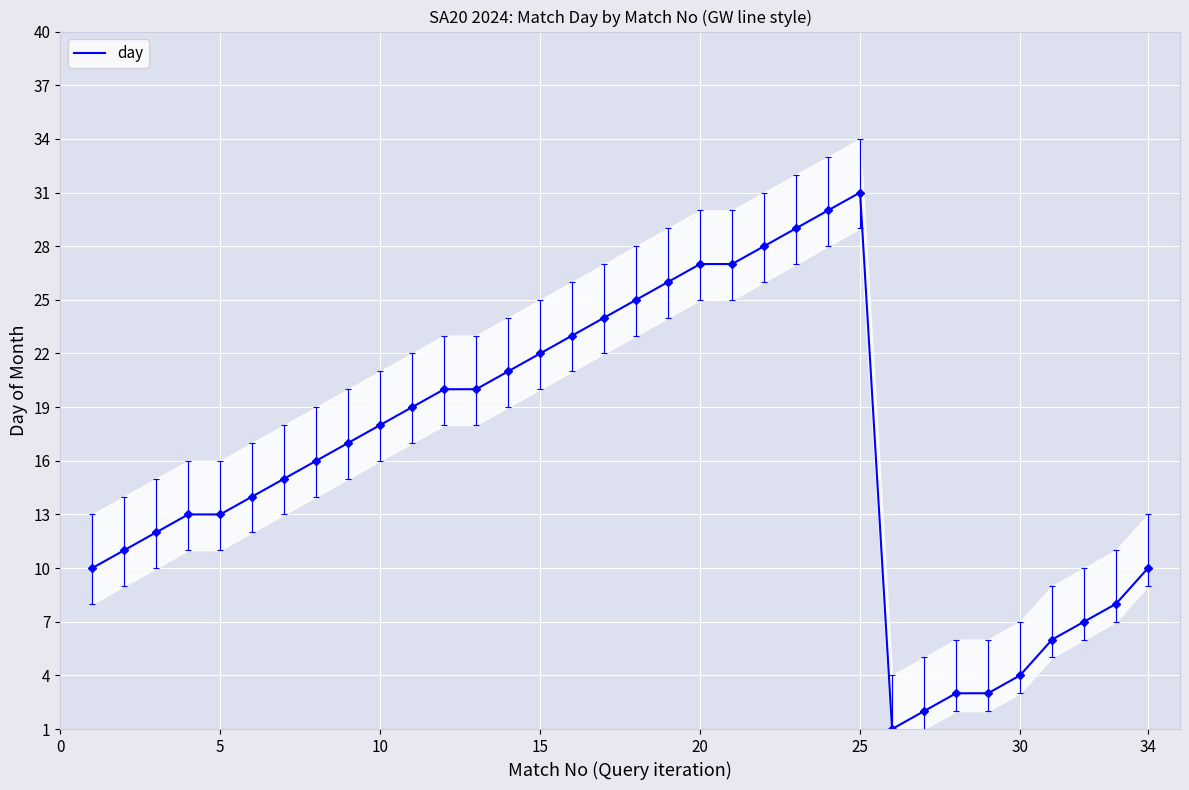

What is the highest value of the day series?

31